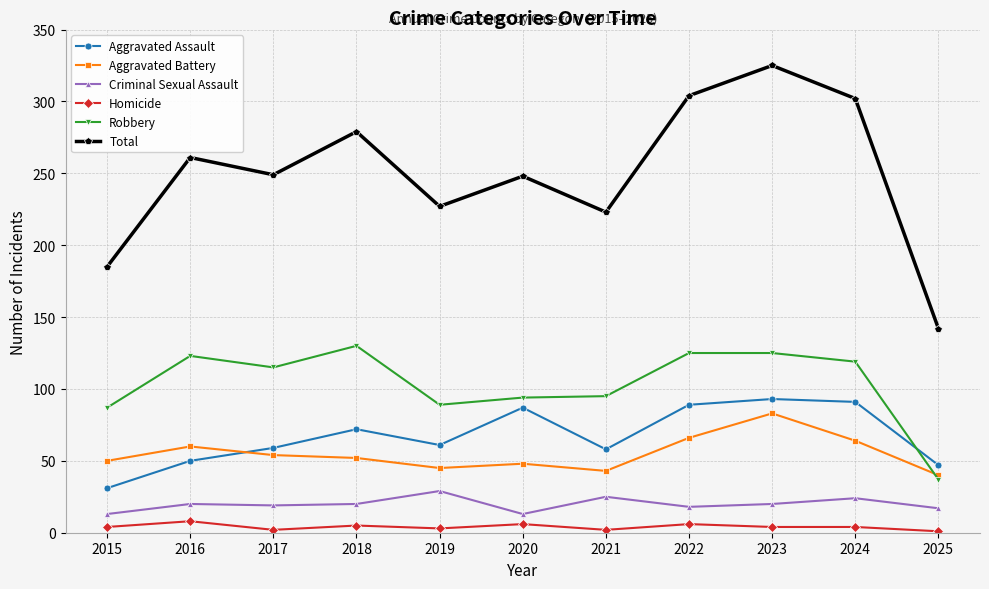

What are all the series names shown in the legend?

Aggravated Assault, Aggravated Battery, Criminal Sexual Assault, Homicide, Robbery, Total